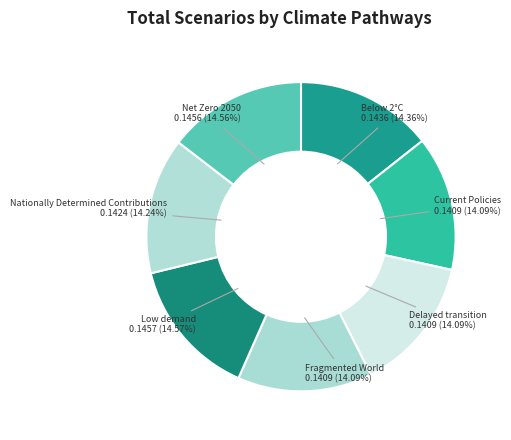

Is the sum of Current Policies and Net Zero 2050 greater than half?

No